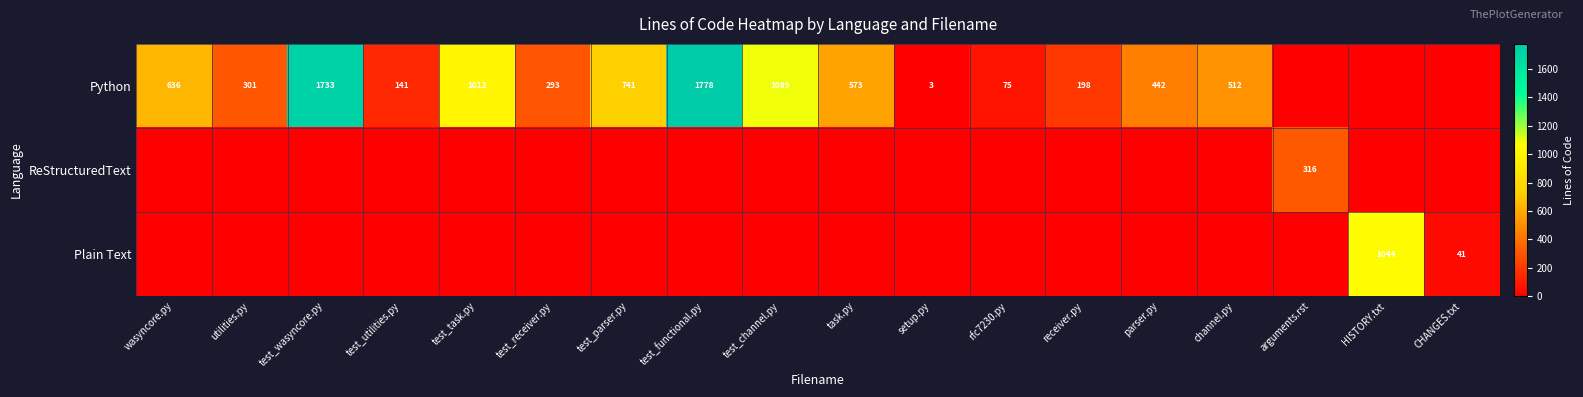

True or false: Plain Text has a value of 70 at CHANGES.txt.

False